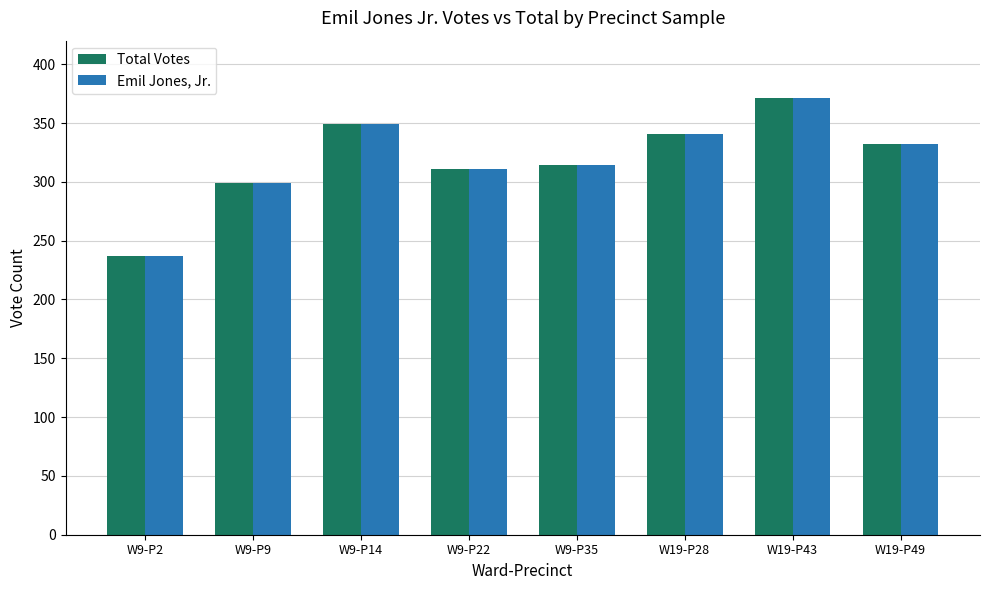

What is the label of the 1st bar from the left?

W9-P2